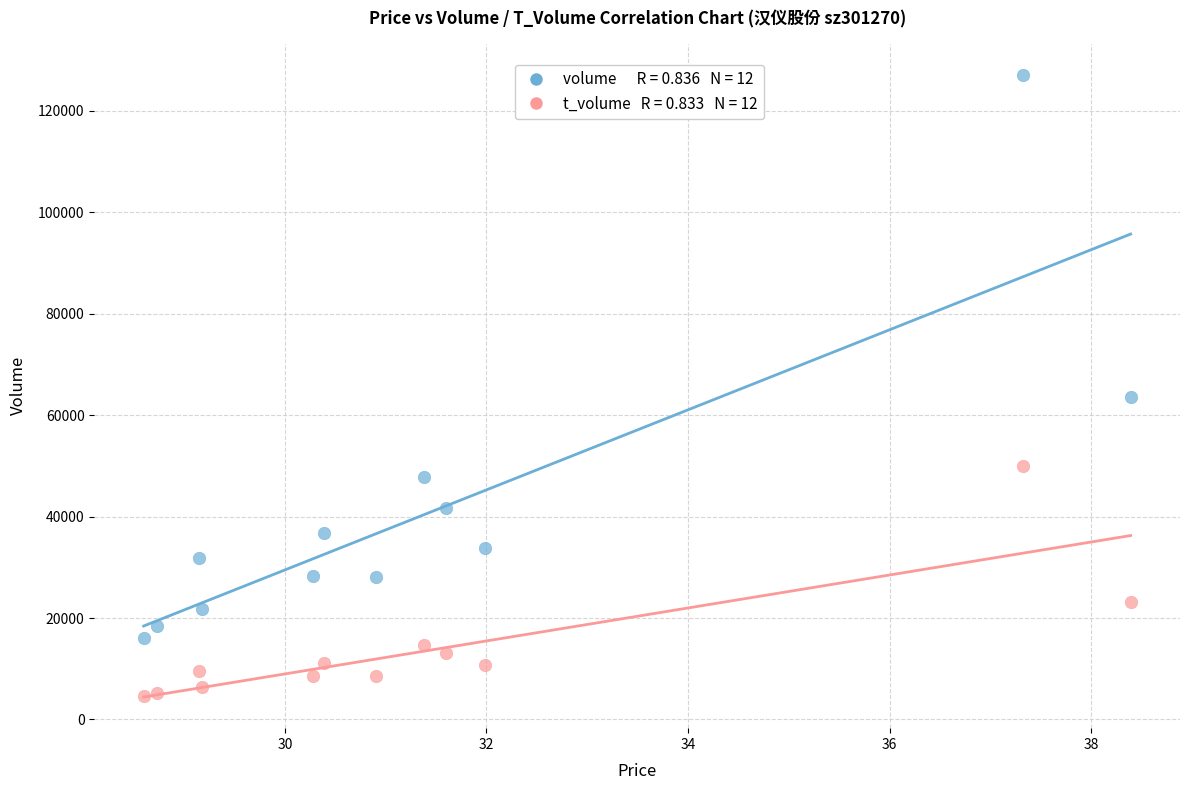

Across all data points, what is the range of Y values (max minus min)?

122482